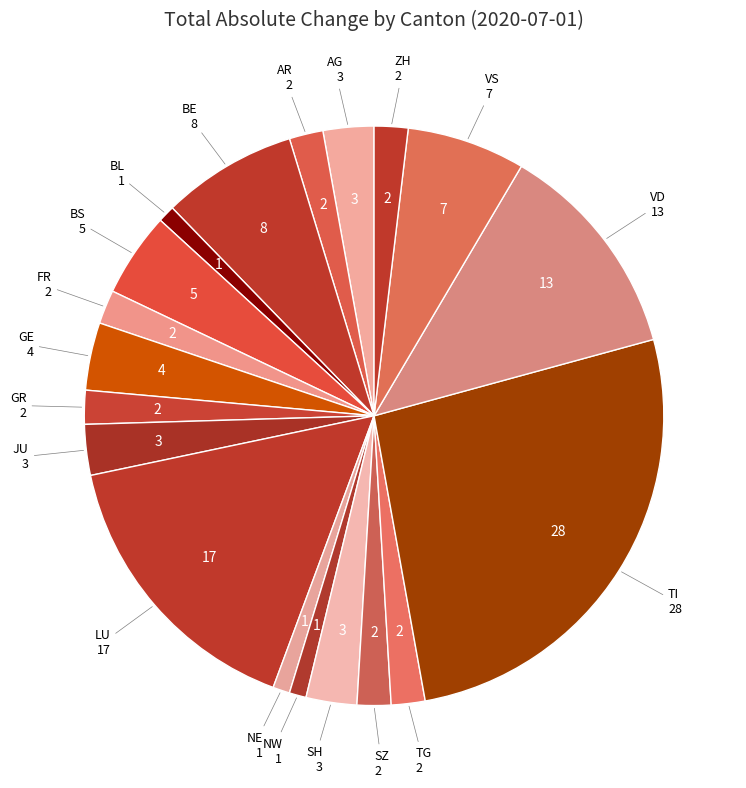

Does any single category account for the majority?

No